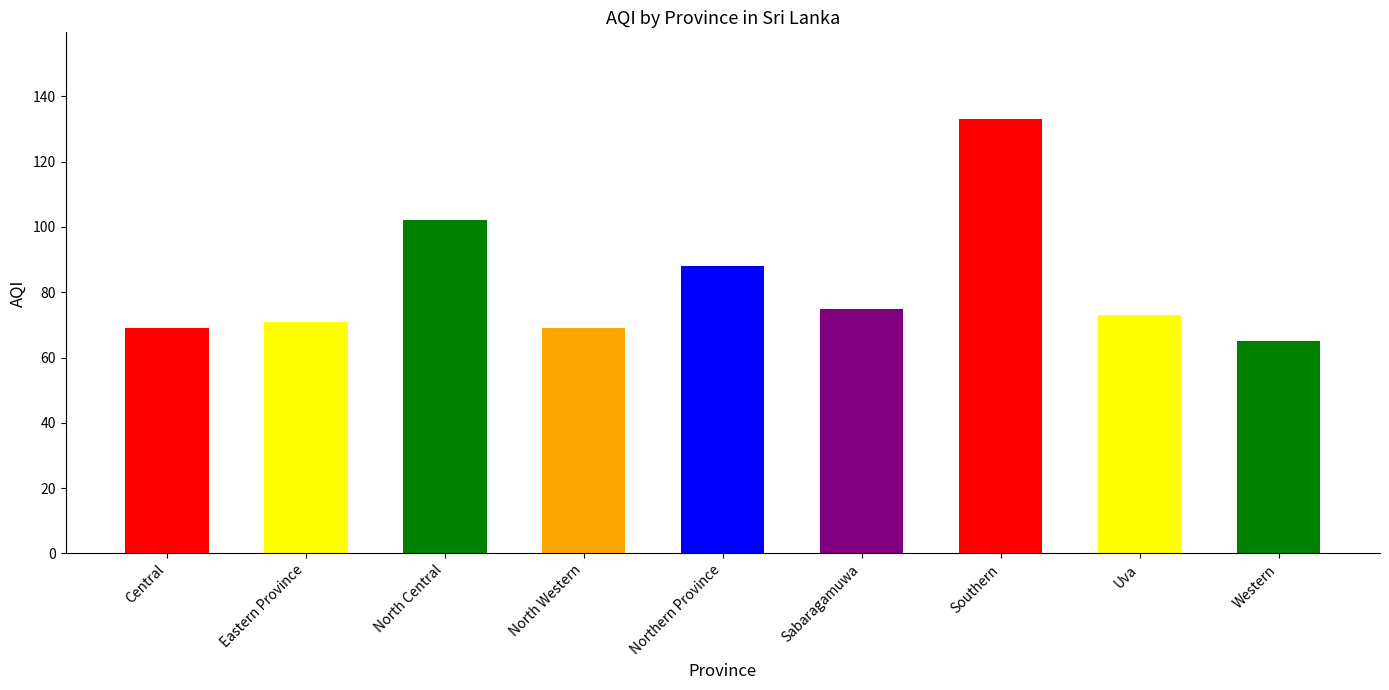

What is the label of the 7th bar from the left?

Southern